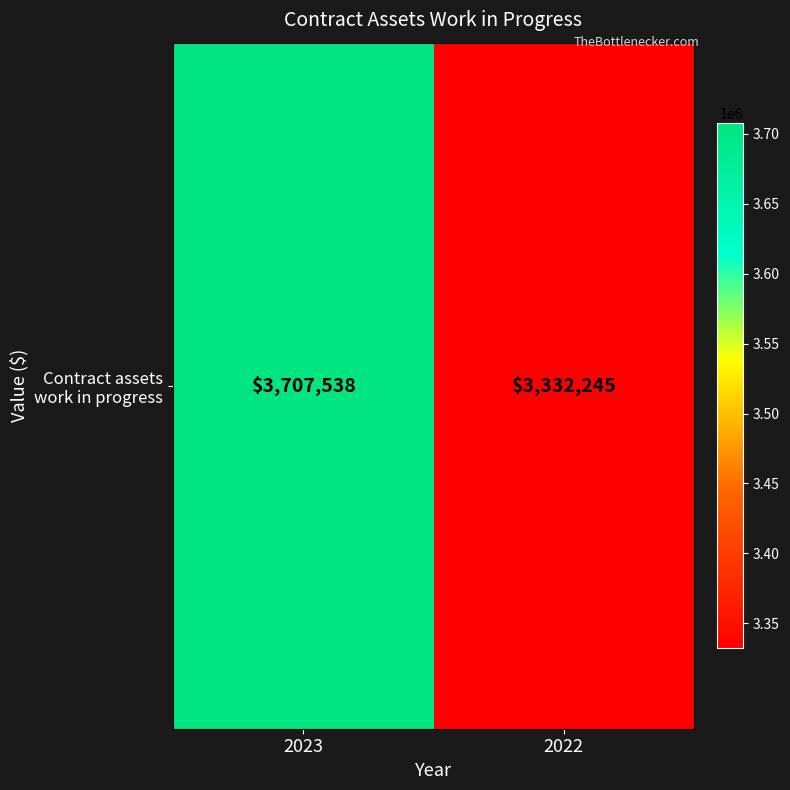

What is the approximate value at 2023, to the nearest 10?

3707540